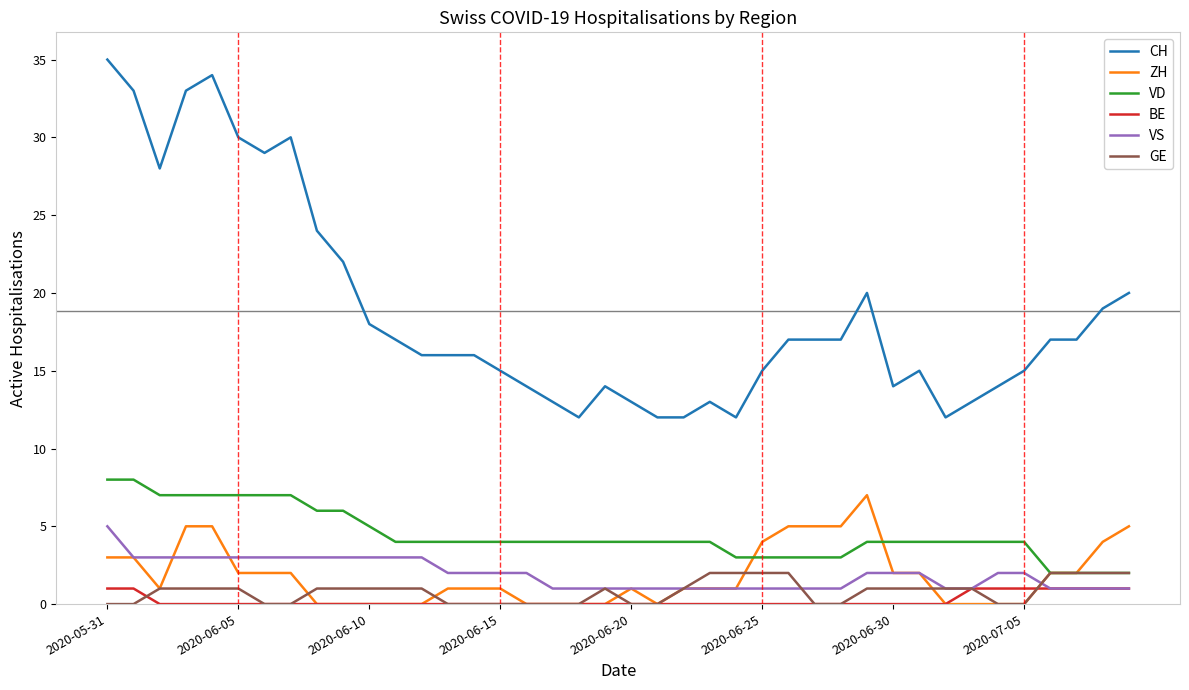

What is the difference between the maximum and second lowest values in the BE series?

1